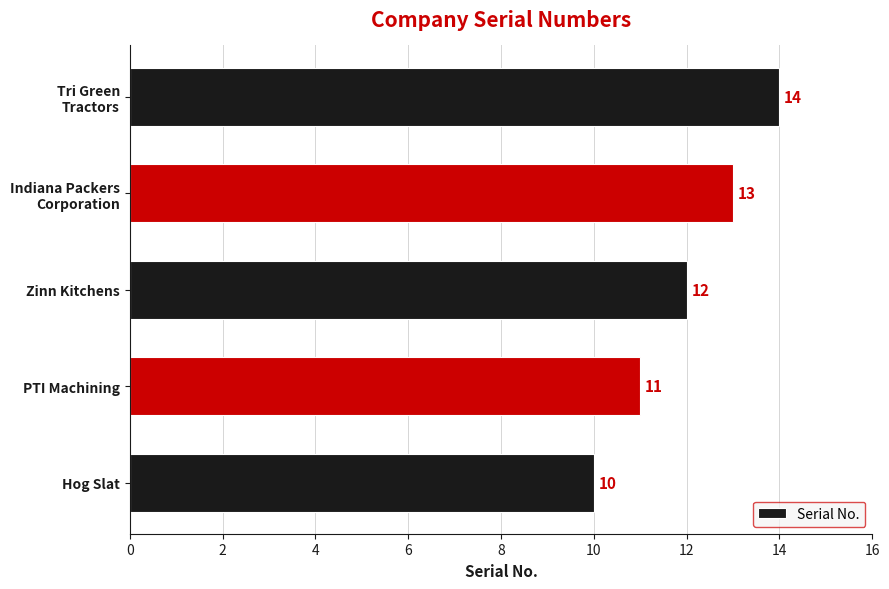

Are the bars horizontal?

Yes